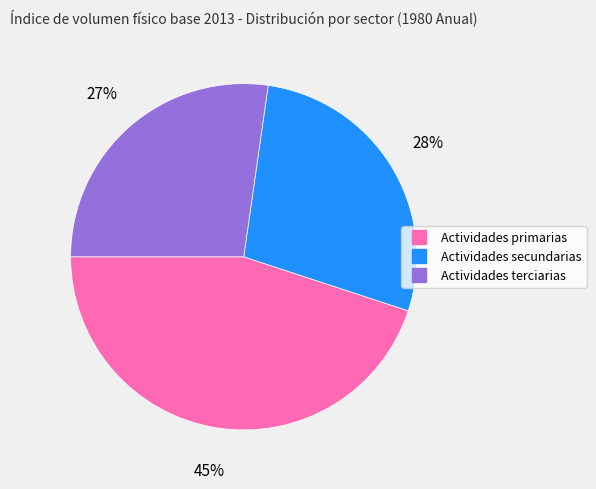

How many segments does this pie chart have?

3